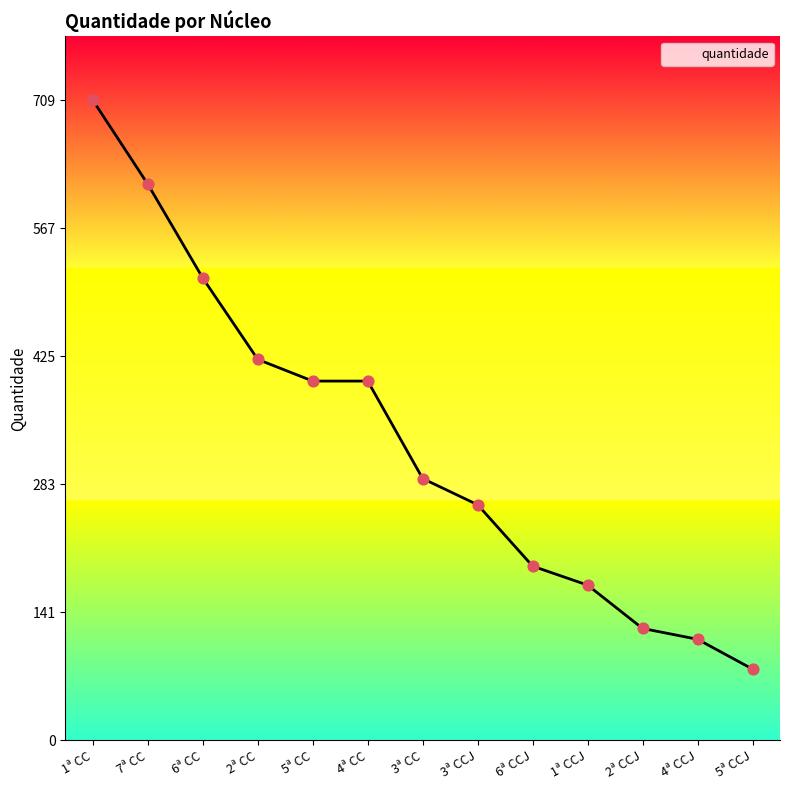

Approximately how many times larger is the value at 6ª CCJ compared to 2ª CCJ?

1.6